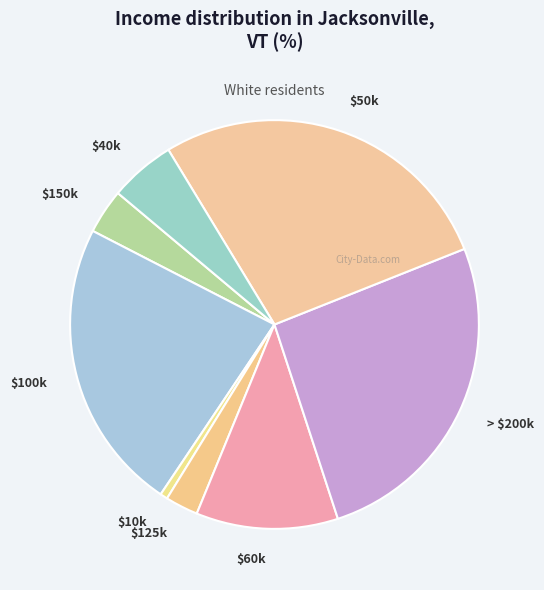

Count the number of slices in the pie.

8